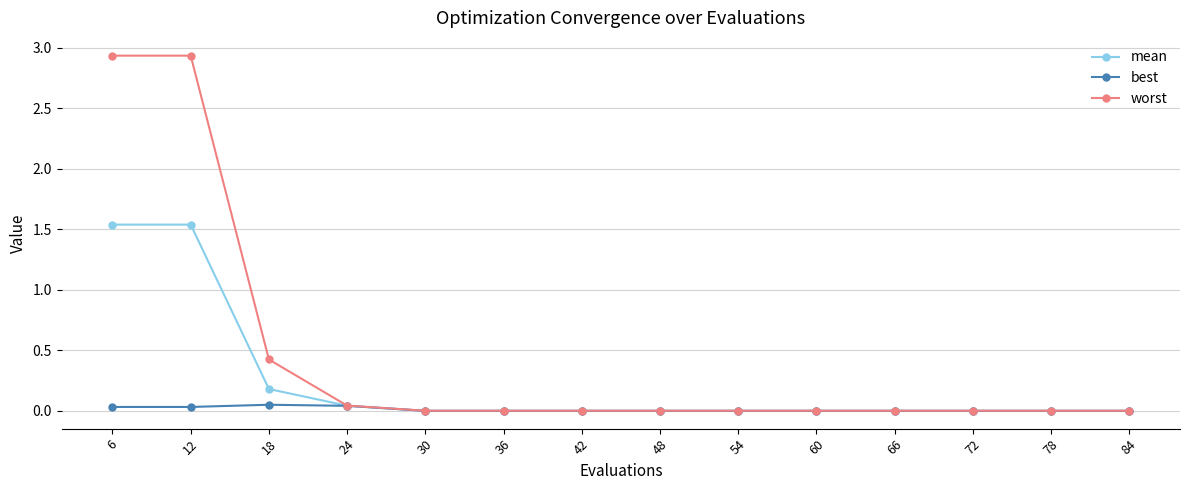

Which series has the largest total across all categories?

worst